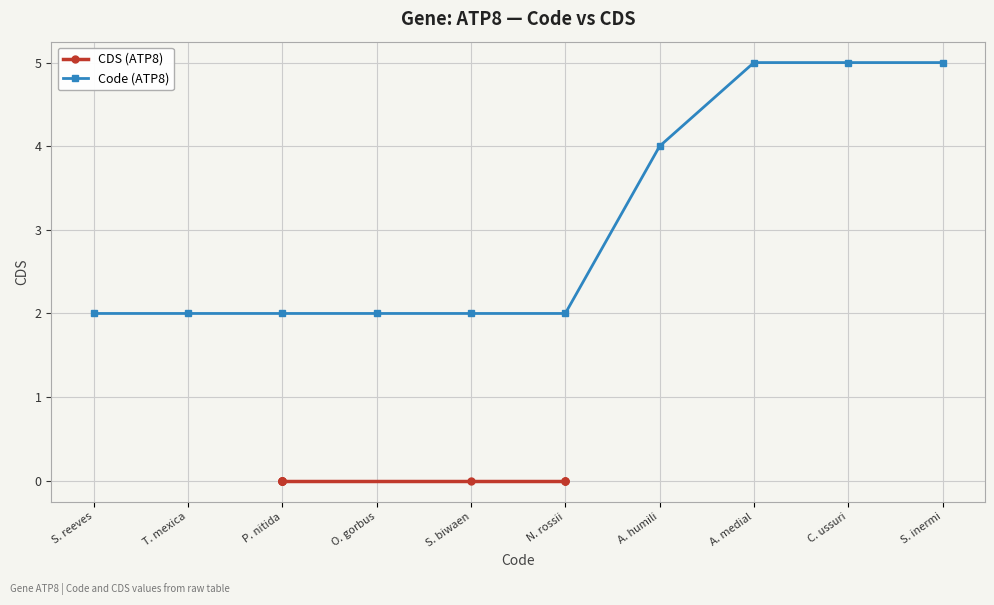

True or false: Code (ATP8) has a value of 1 at S. biwaen.

False